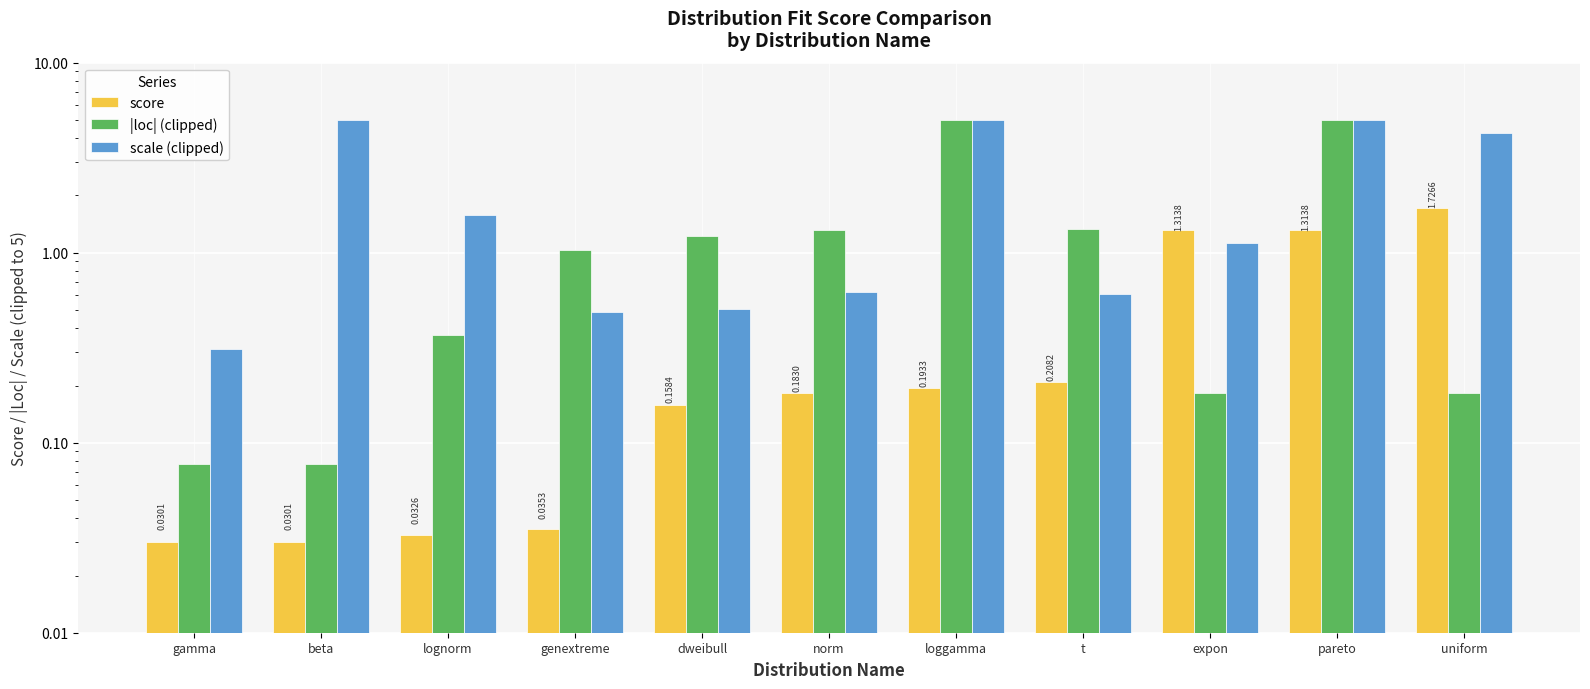

Does the chart contain any negative values?

No